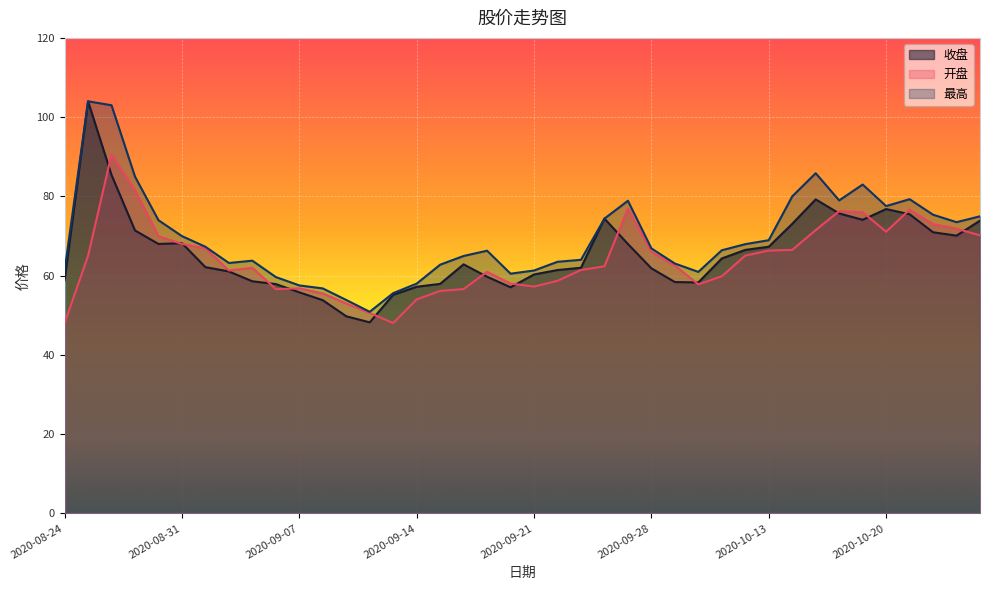

The value of 开盘 at 2020-09-09 is 87.0. True or false?

False